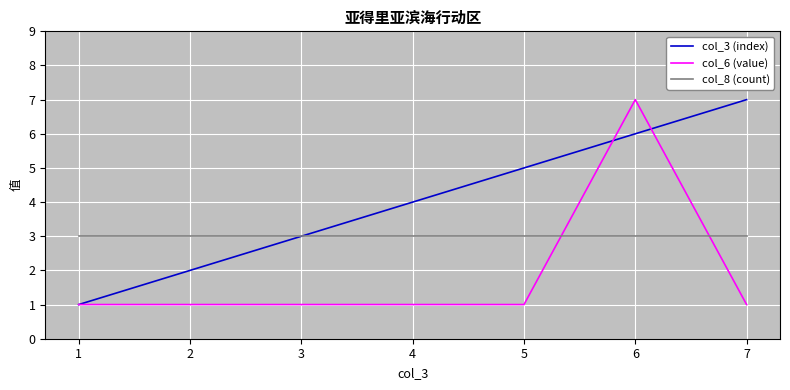

What is the lowest value of the col_3 (index) series?

1